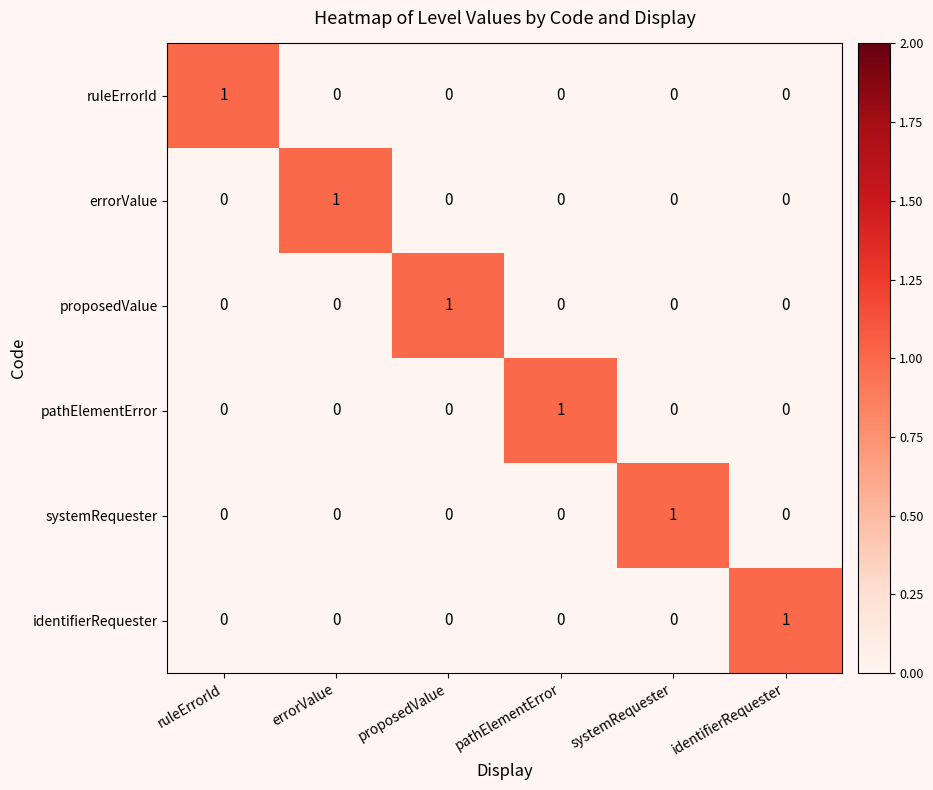

How many ruleErrorId values are between 0 and 1?

6